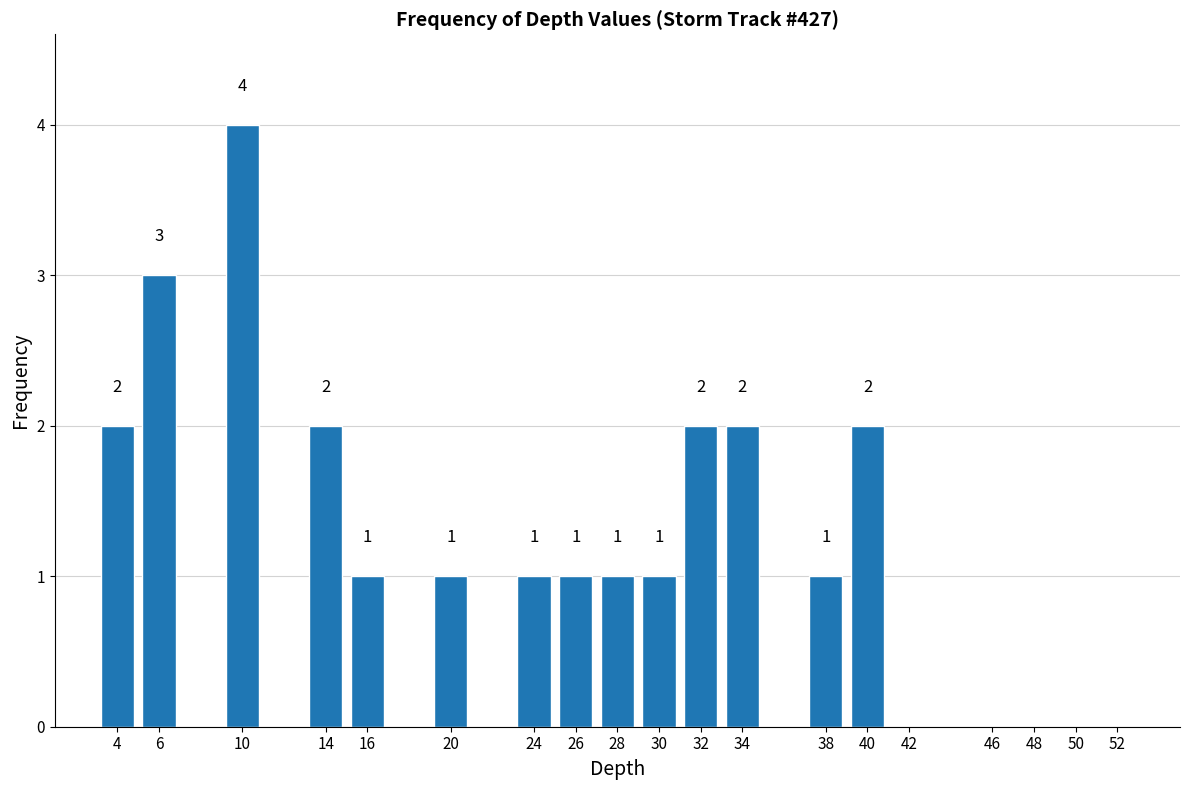

Which range on the x-axis has the tallest bar?

9 to 11